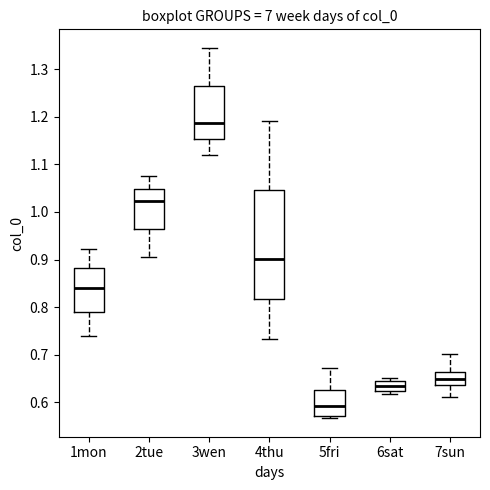

Which box's median line is the lowest?

5fri